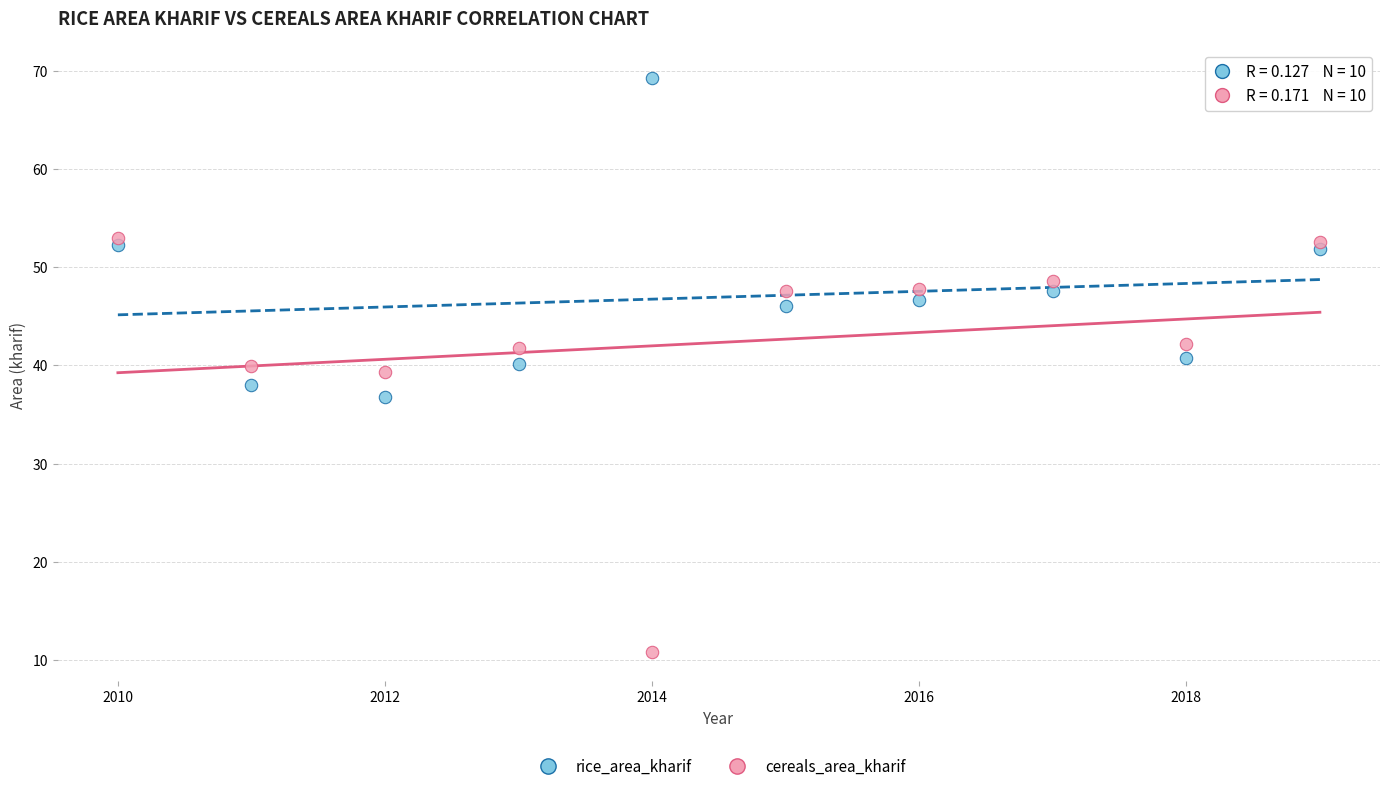

Across all data points, what is the range of X values (max minus min)?

9.0